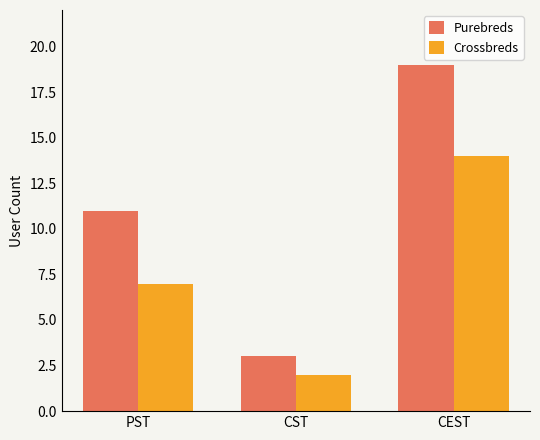

Which label corresponds to the largest value in the chart?

CEST